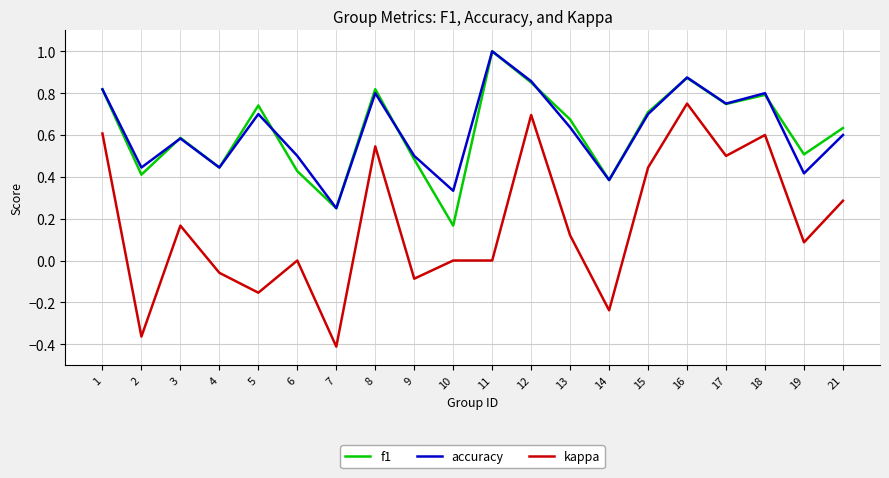

True or false: accuracy and kappa cross at least once.

False